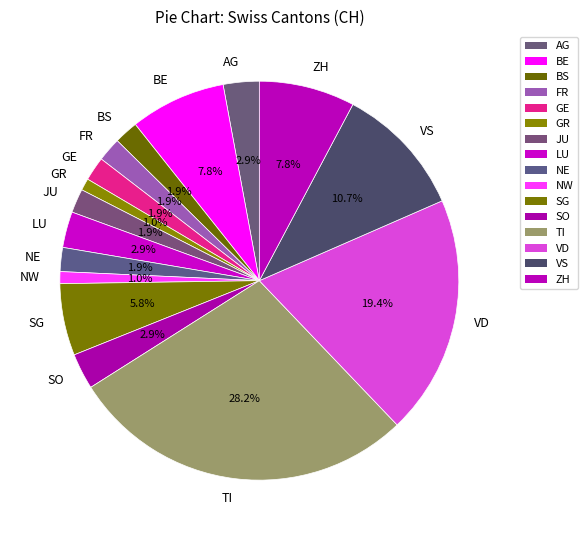

What is the largest slice in the pie chart?

TI